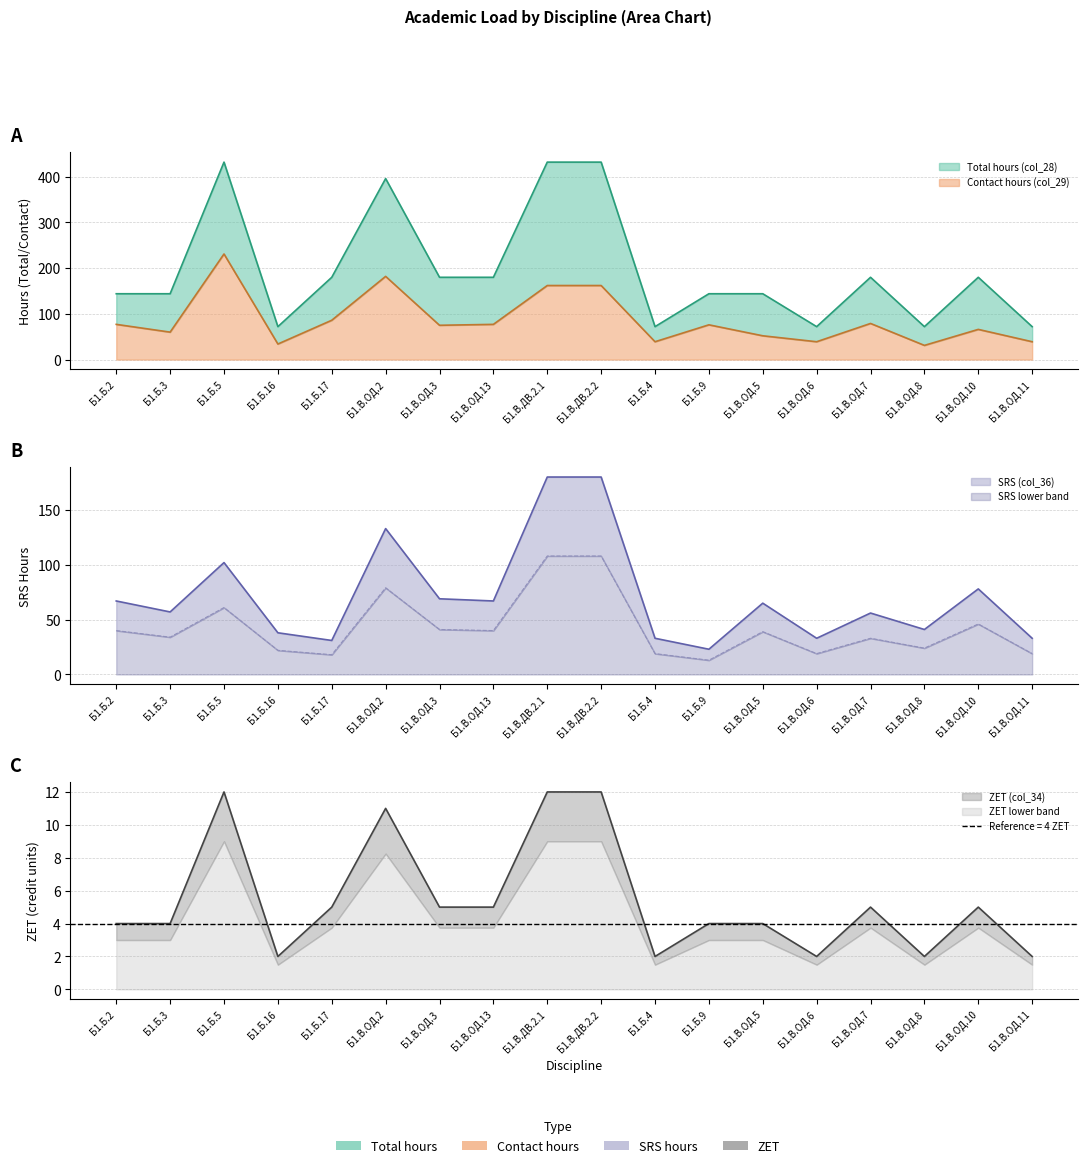

What is the spread (max minus min) of values at Б1.В.ОД.2?

385